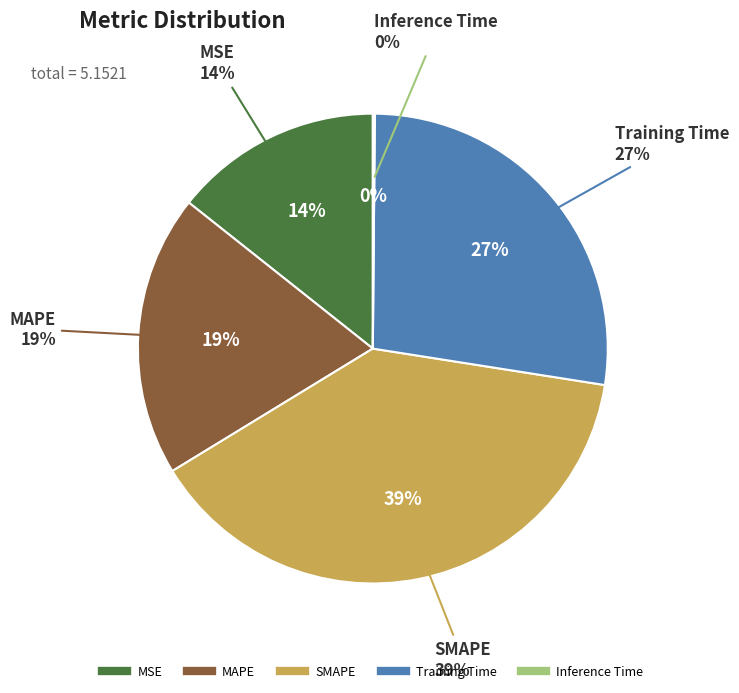

To the nearest percent, what is the combined percentage of SMAPE and MAPE?

58%